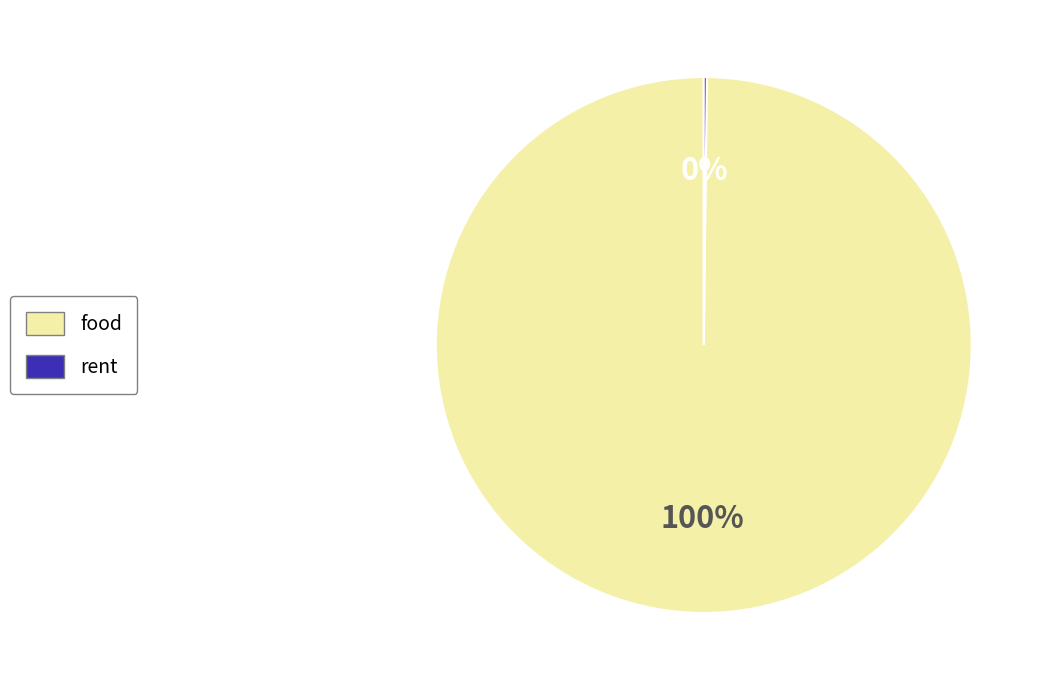

What is the largest slice in the pie chart?

food